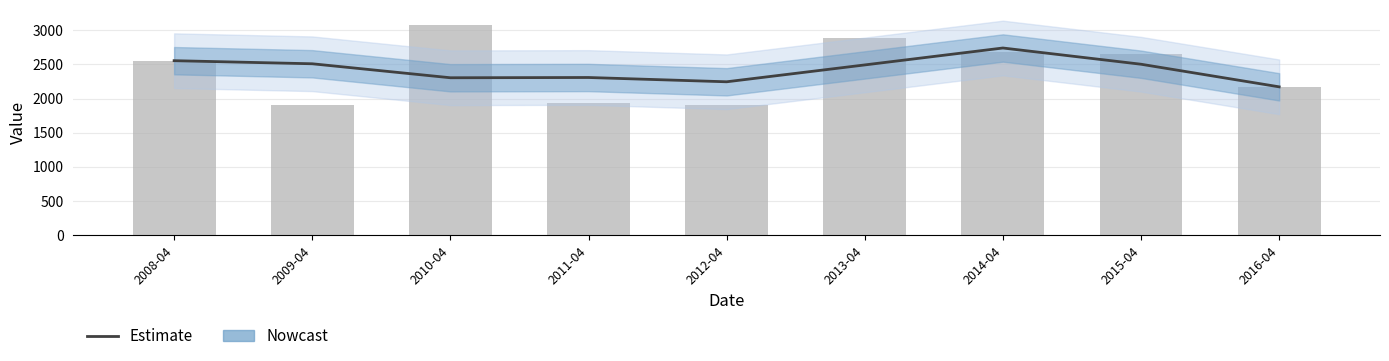

Read the value at 2008-04.

2554.3